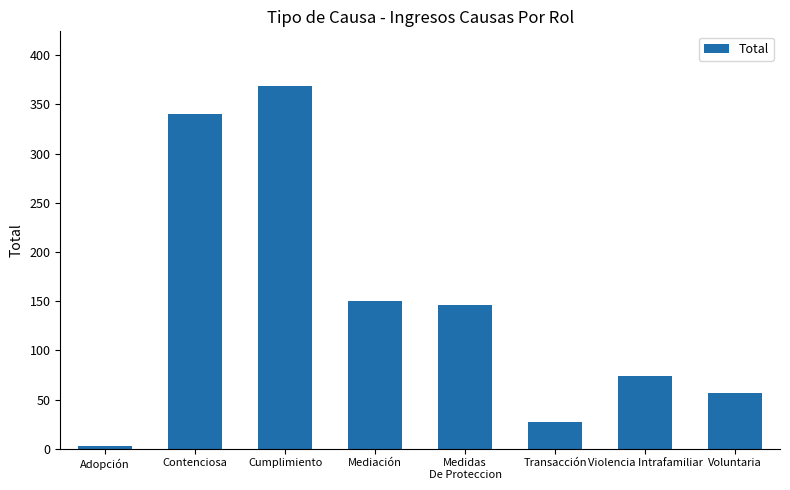

What is the value of the 1st bar from the left?

3